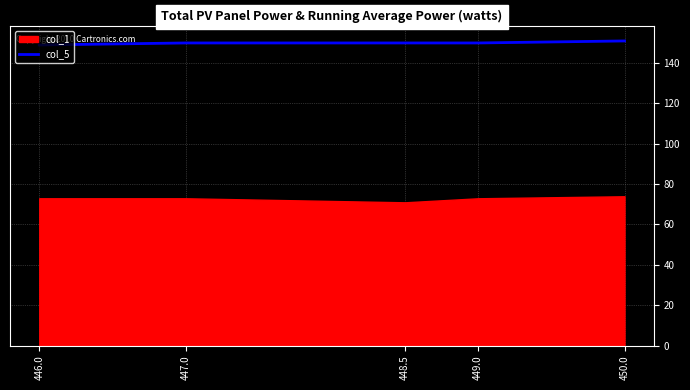

The chart shows a value of 149 at 446.0. True or false?

True